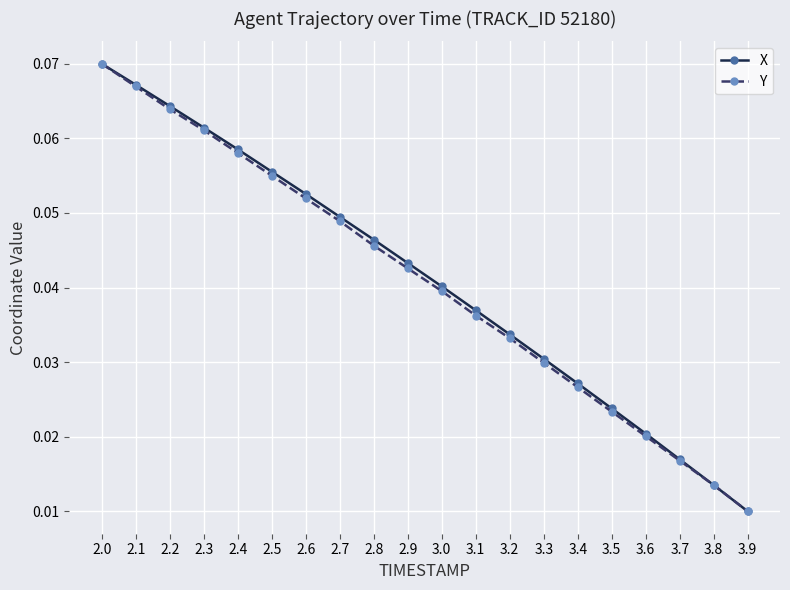

What position from the right is 3.1?

9